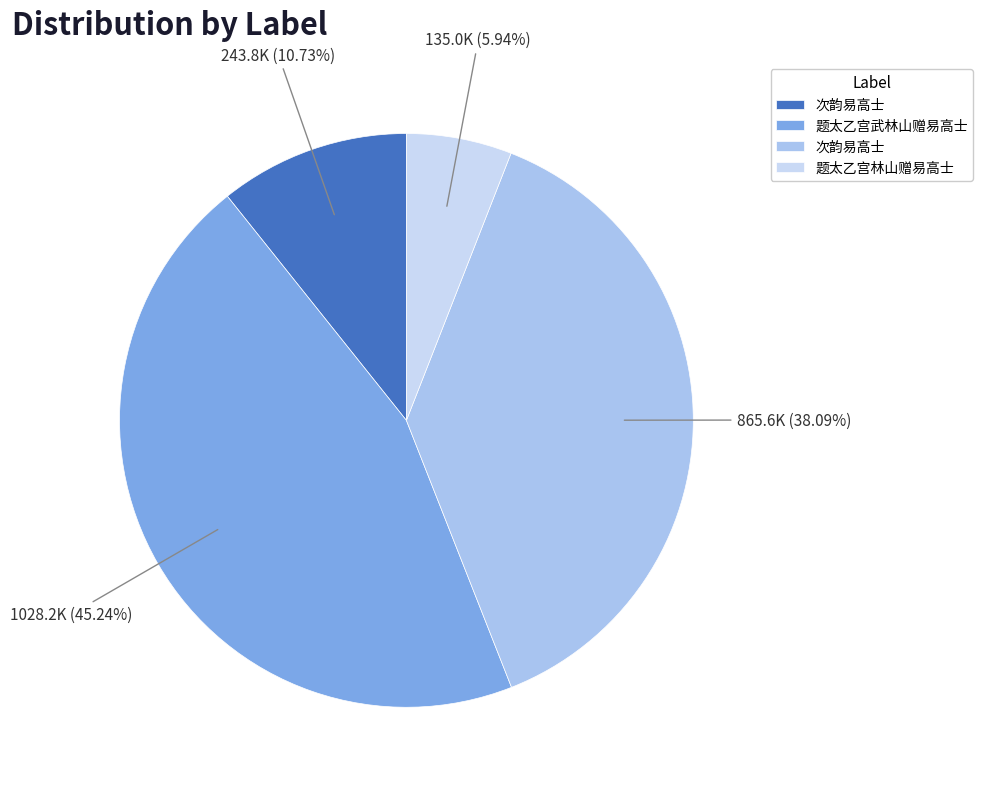

How many segments does this pie chart have?

4